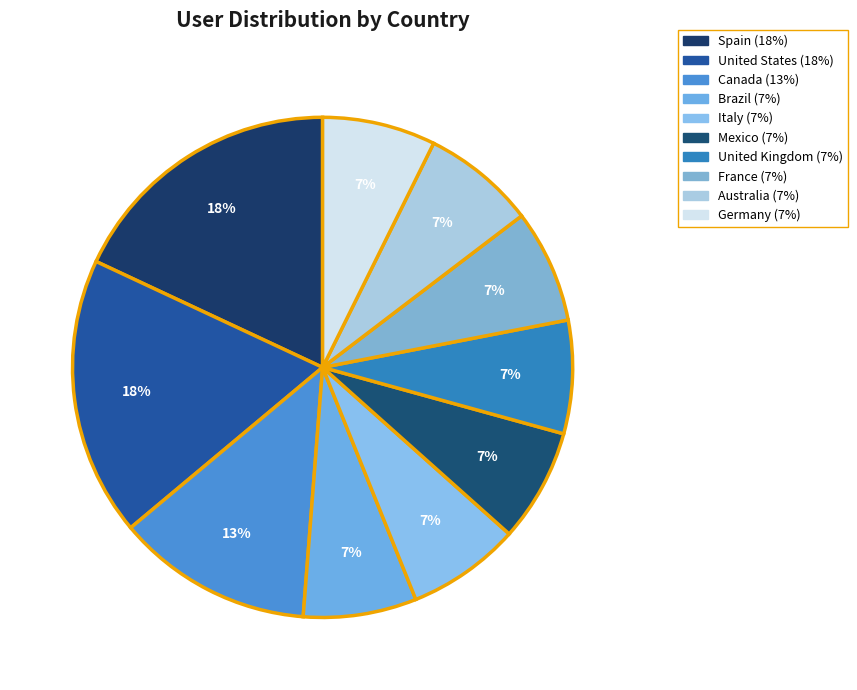

How many segments does this pie chart have?

10